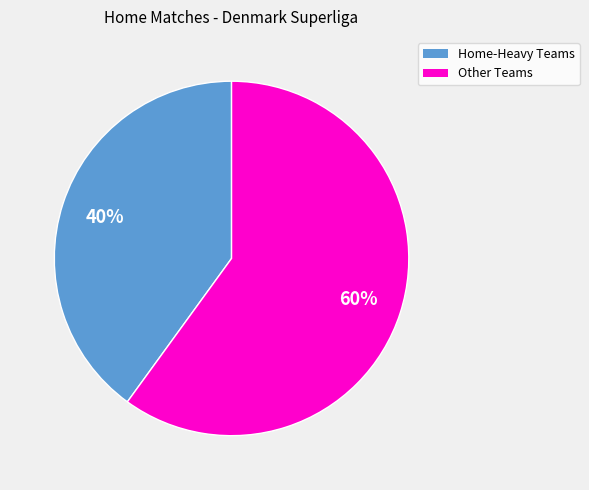

Between Other Teams and Home-Heavy Teams, which is larger?

Other Teams